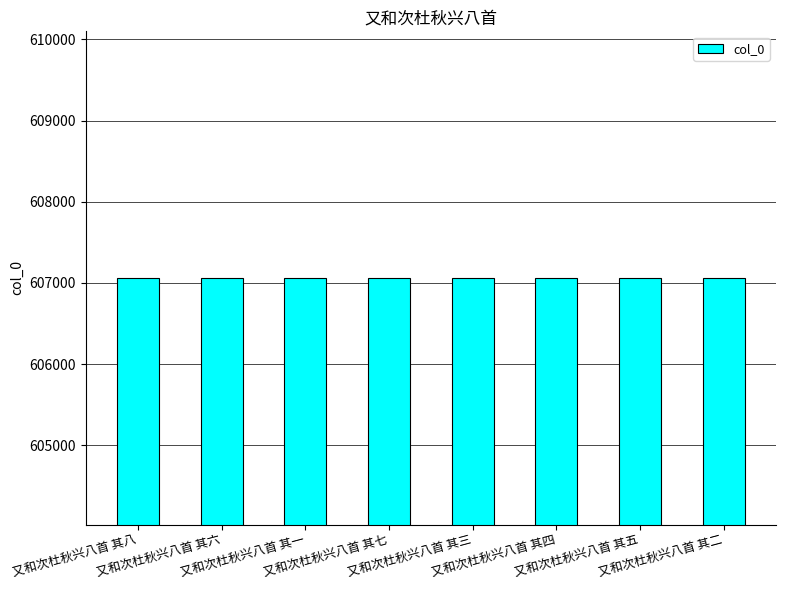

What is the value of the 4th bar from the left?

607063